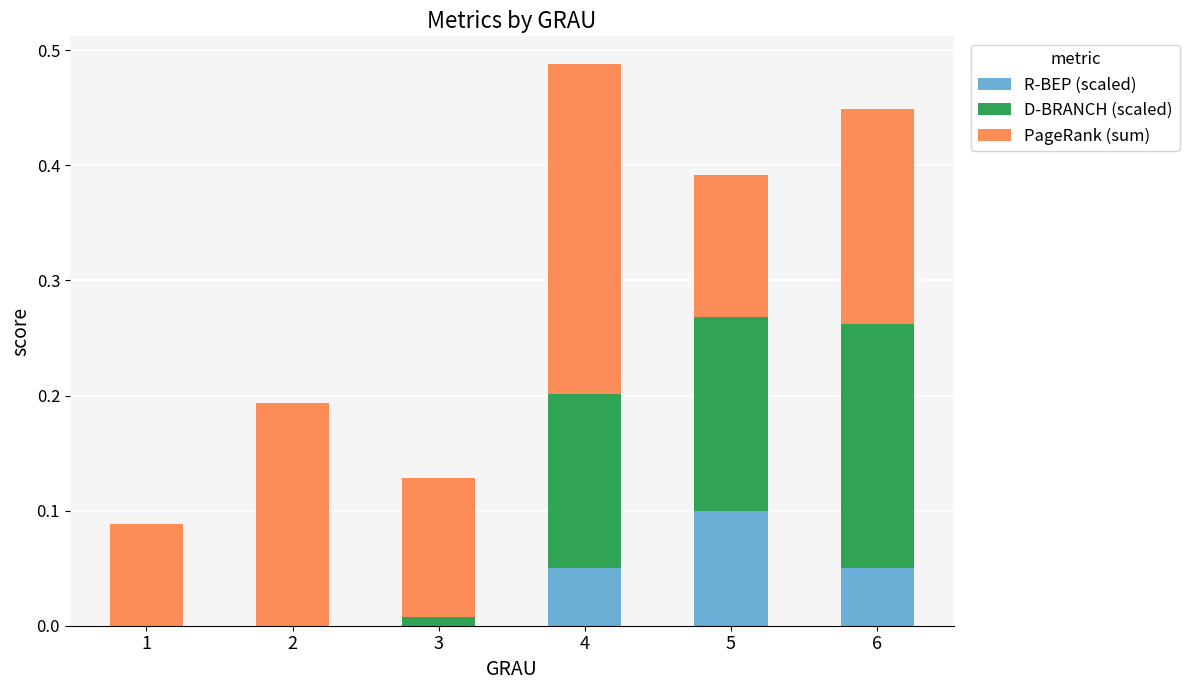

What are all the series names shown in the legend?

R-BEP (scaled), D-BRANCH (scaled), PageRank (sum)